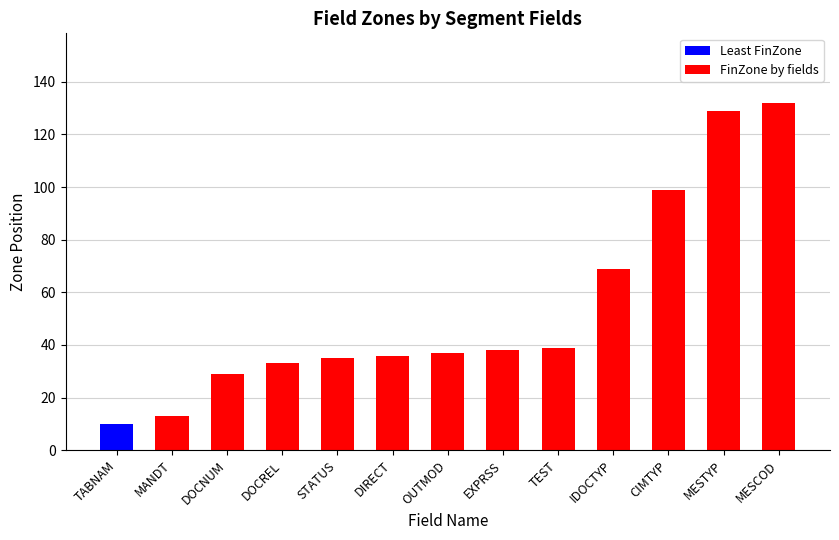

How many distinct data groups are displayed?

2